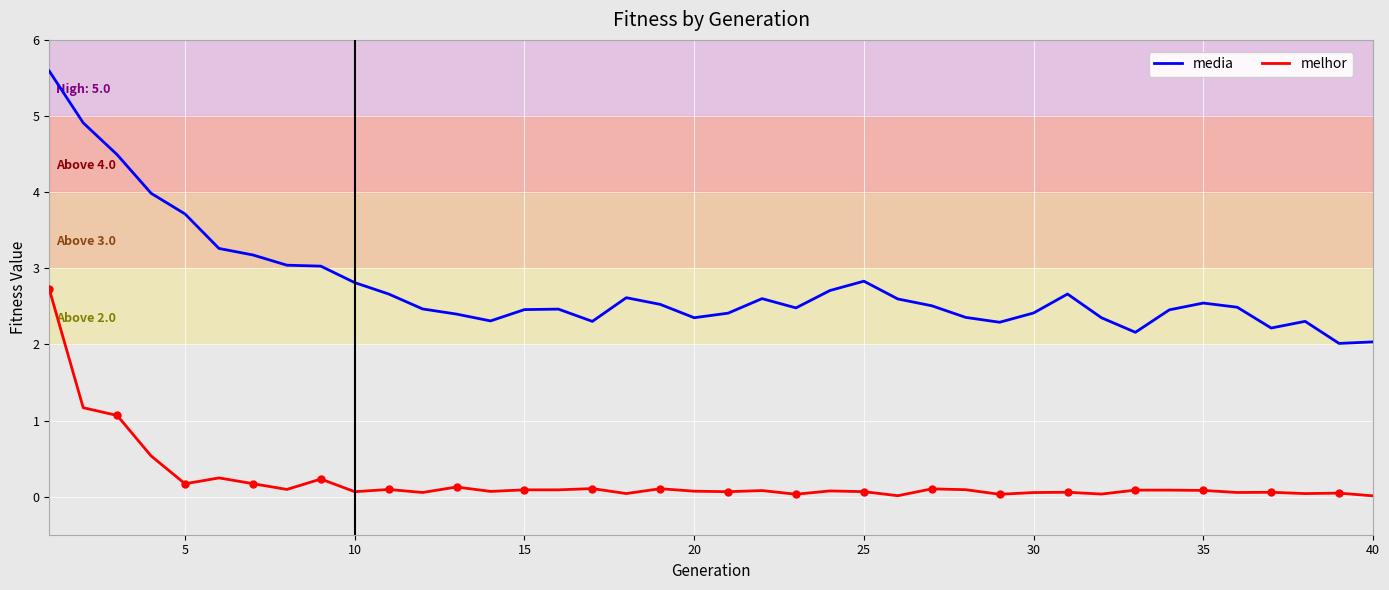

True or false: media and melhor intersect in this chart.

False